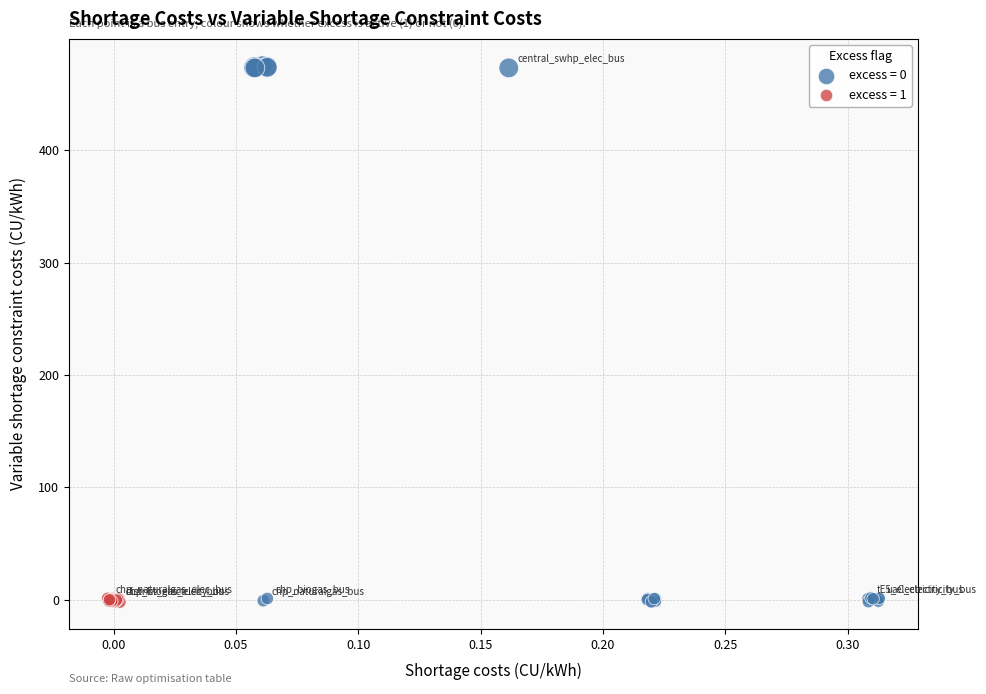

Which series contains the highest Y value?

excess = 0